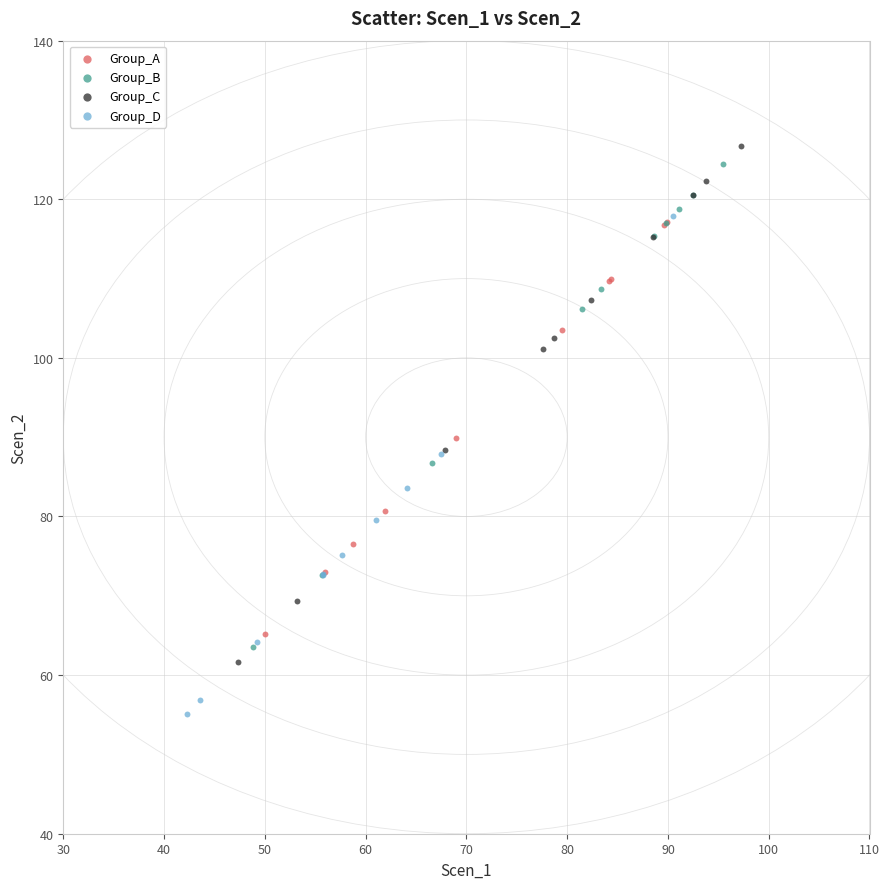

Which series contains the lowest Y value?

Group_D